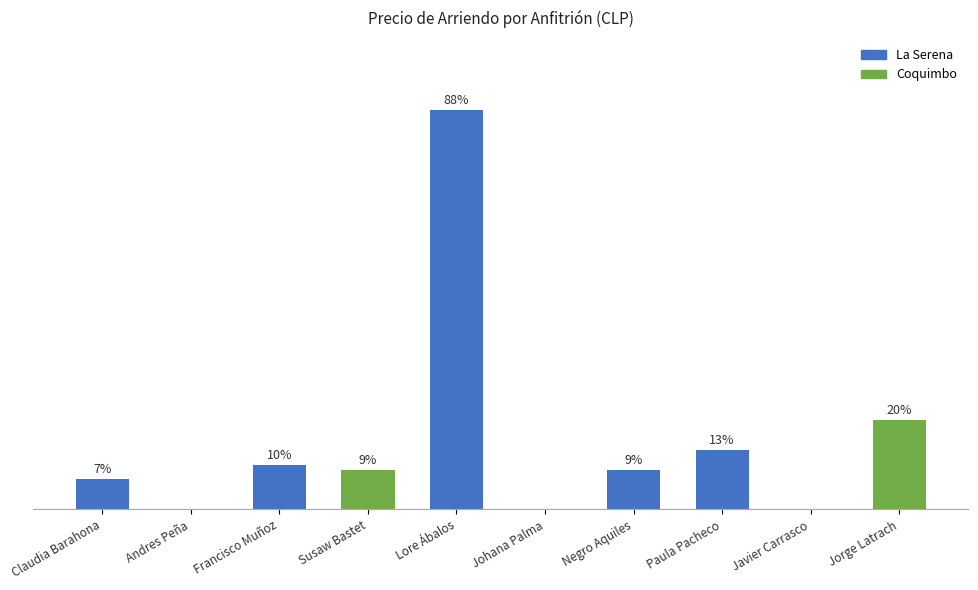

Are the bars horizontal?

No